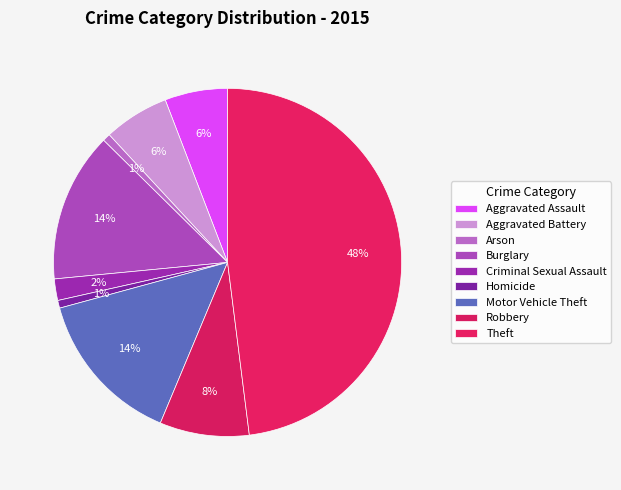

What percentage do Criminal Sexual Assault and Homicide together represent?

2.7%